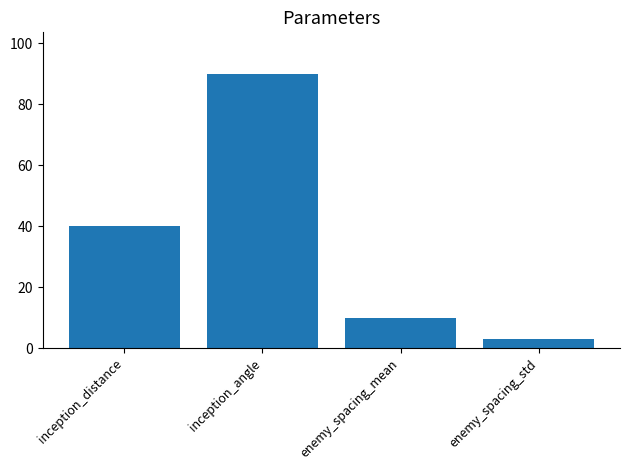

What is the value of the 4th bar from the left?

3